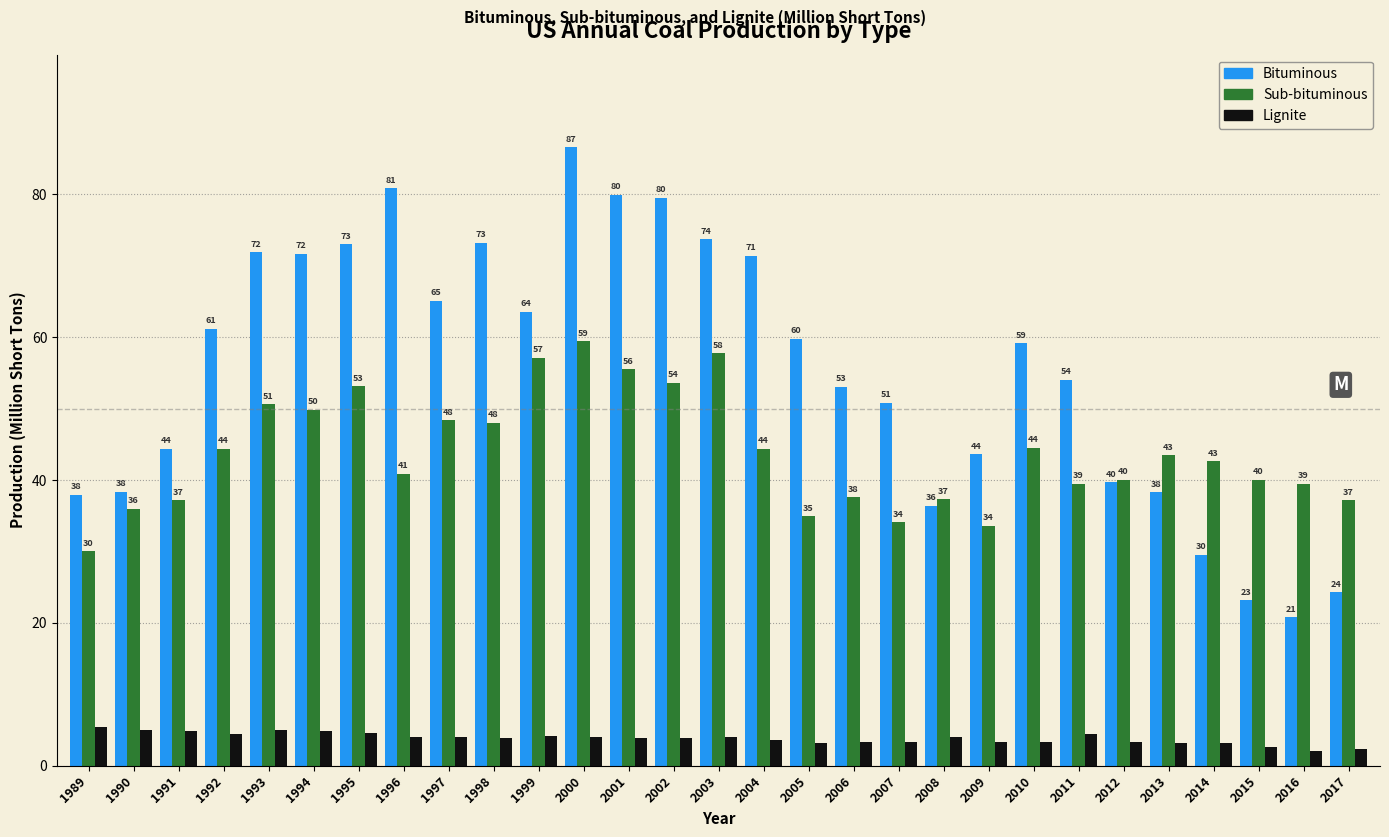

What is the minimum value shown in the chart?

2.1